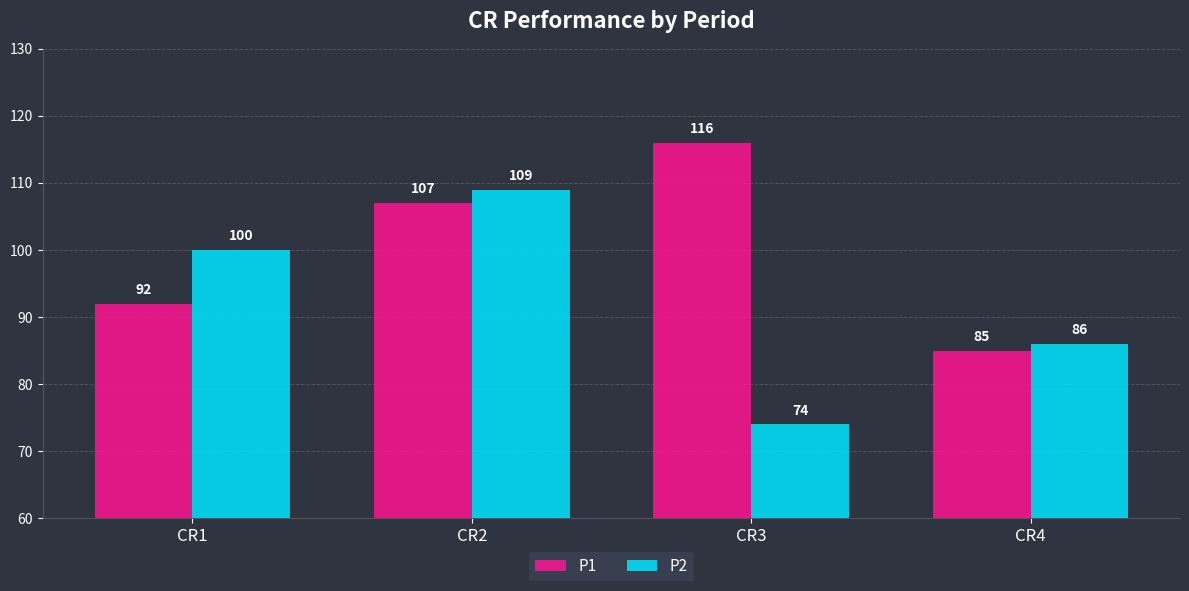

Which label corresponds to the smallest value in the chart?

CR3